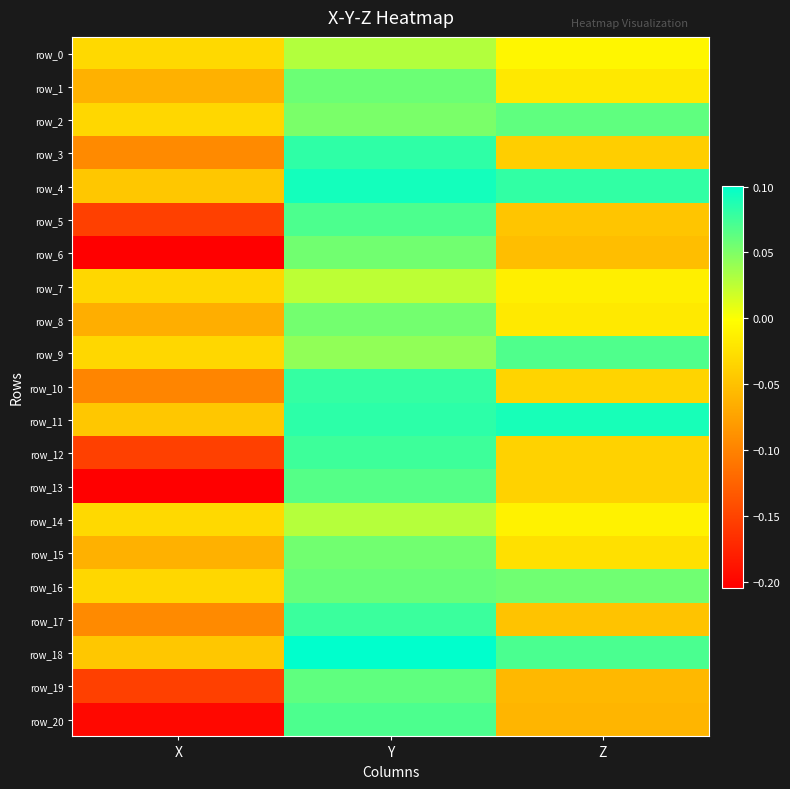

How many negative values does the row_9 series have?

1